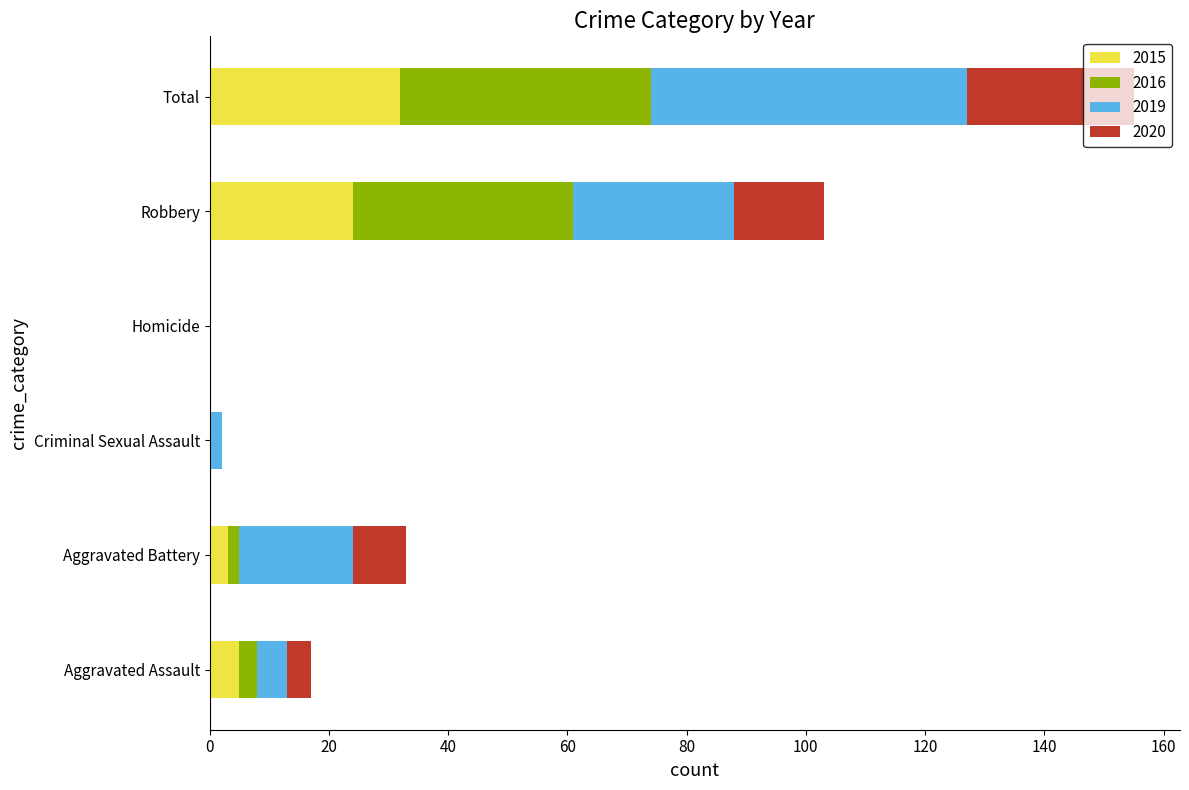

What is the sum of all 2015 values?

64